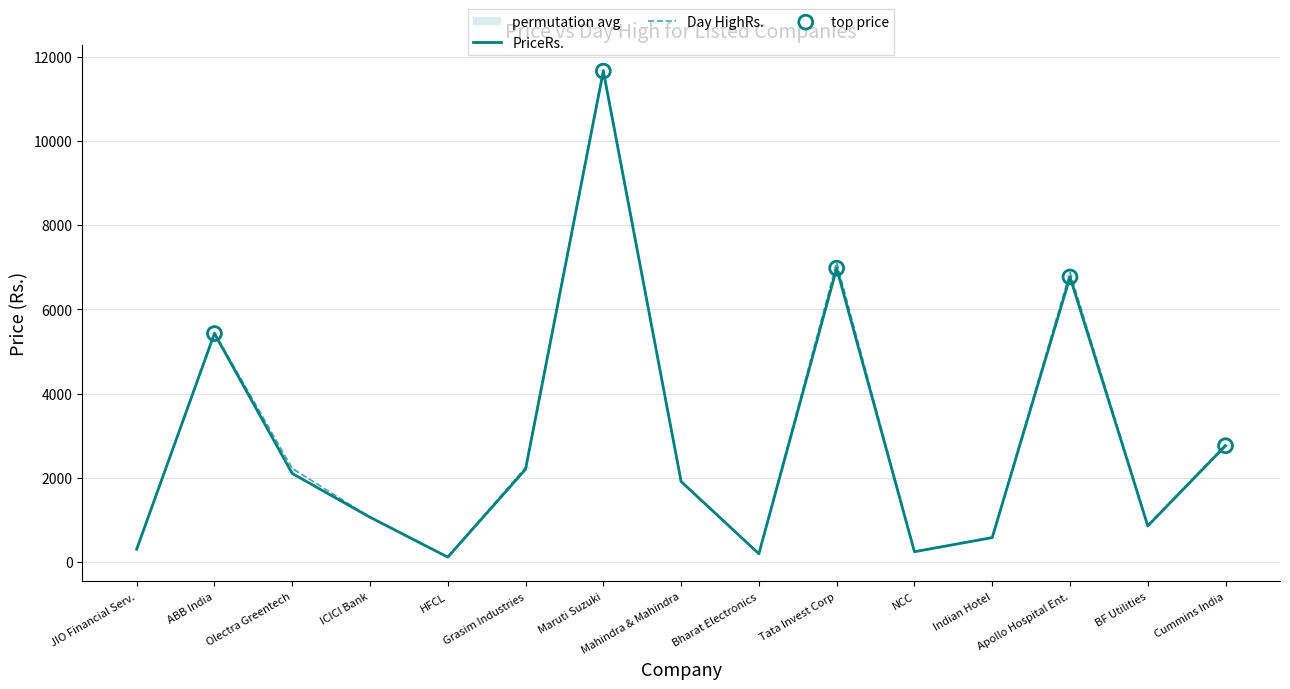

What is the total value across all series at Maruti Suzuki?

23352.8